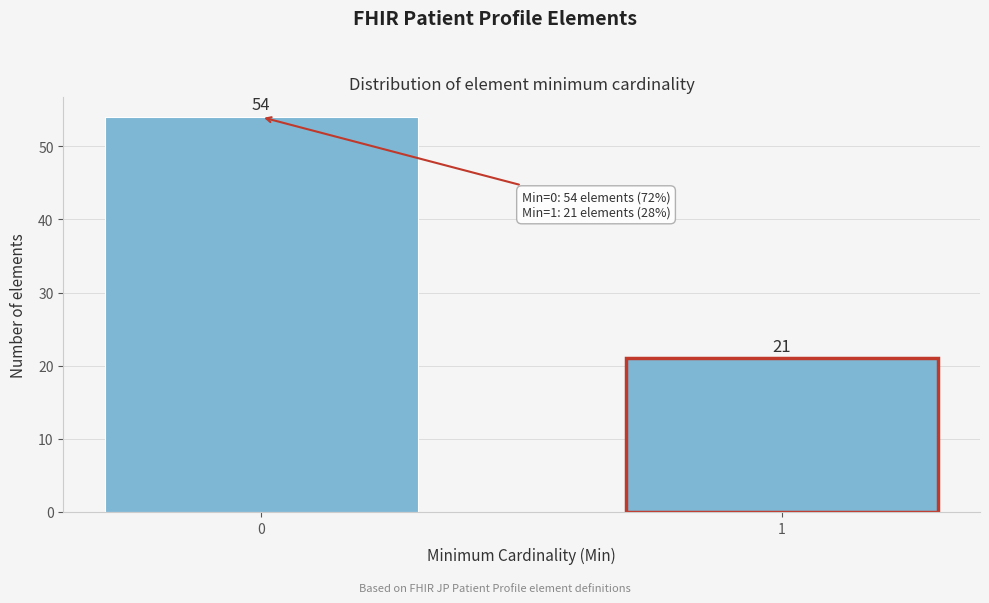

Reading right to left, transcribe all the data shown in this chart.

21	54